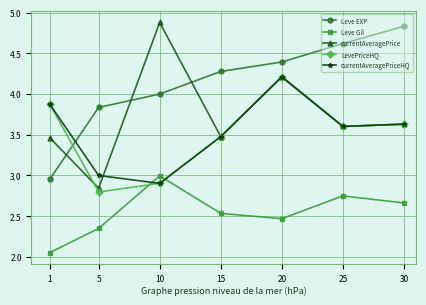

What is the approximate value of LevePriceHQ at 25?

3.6